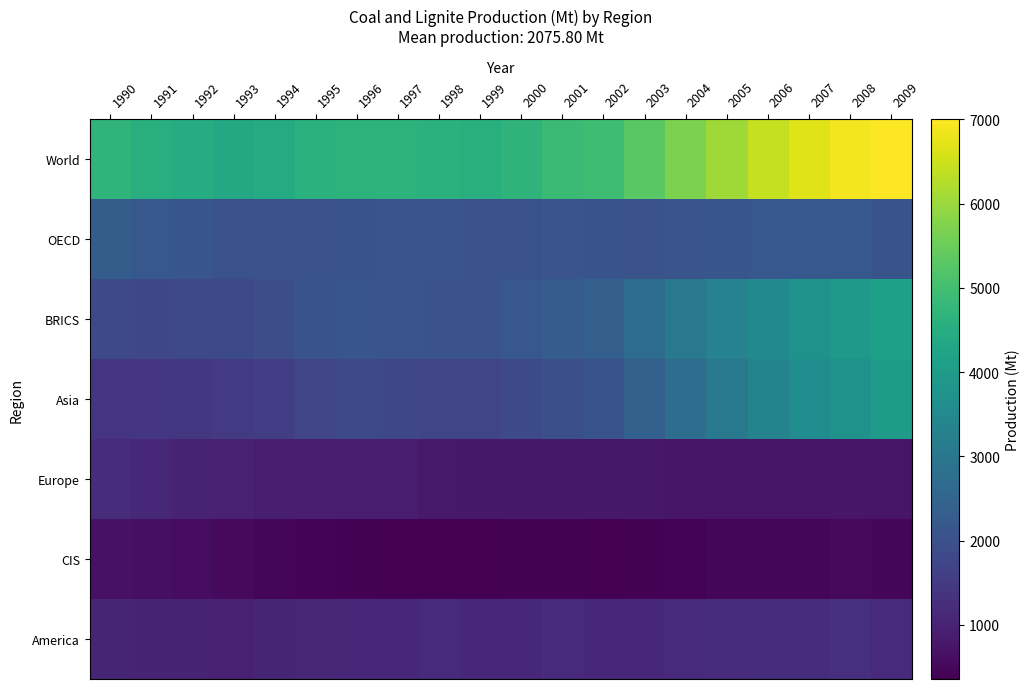

Count the number of categories in the chart.

20